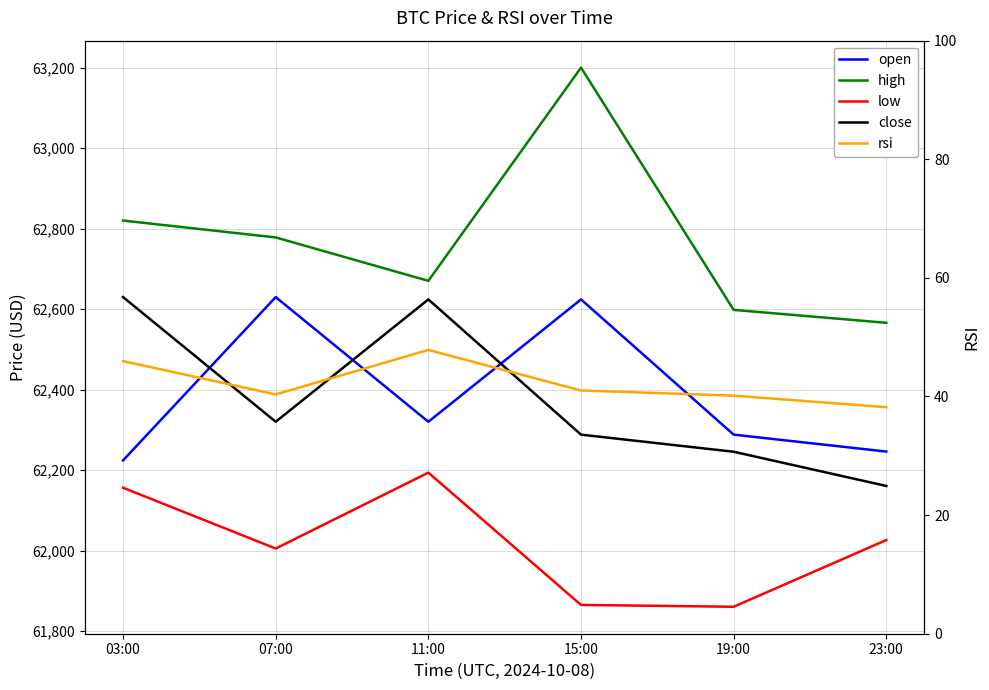

What is the average value of the open series?

62388.6